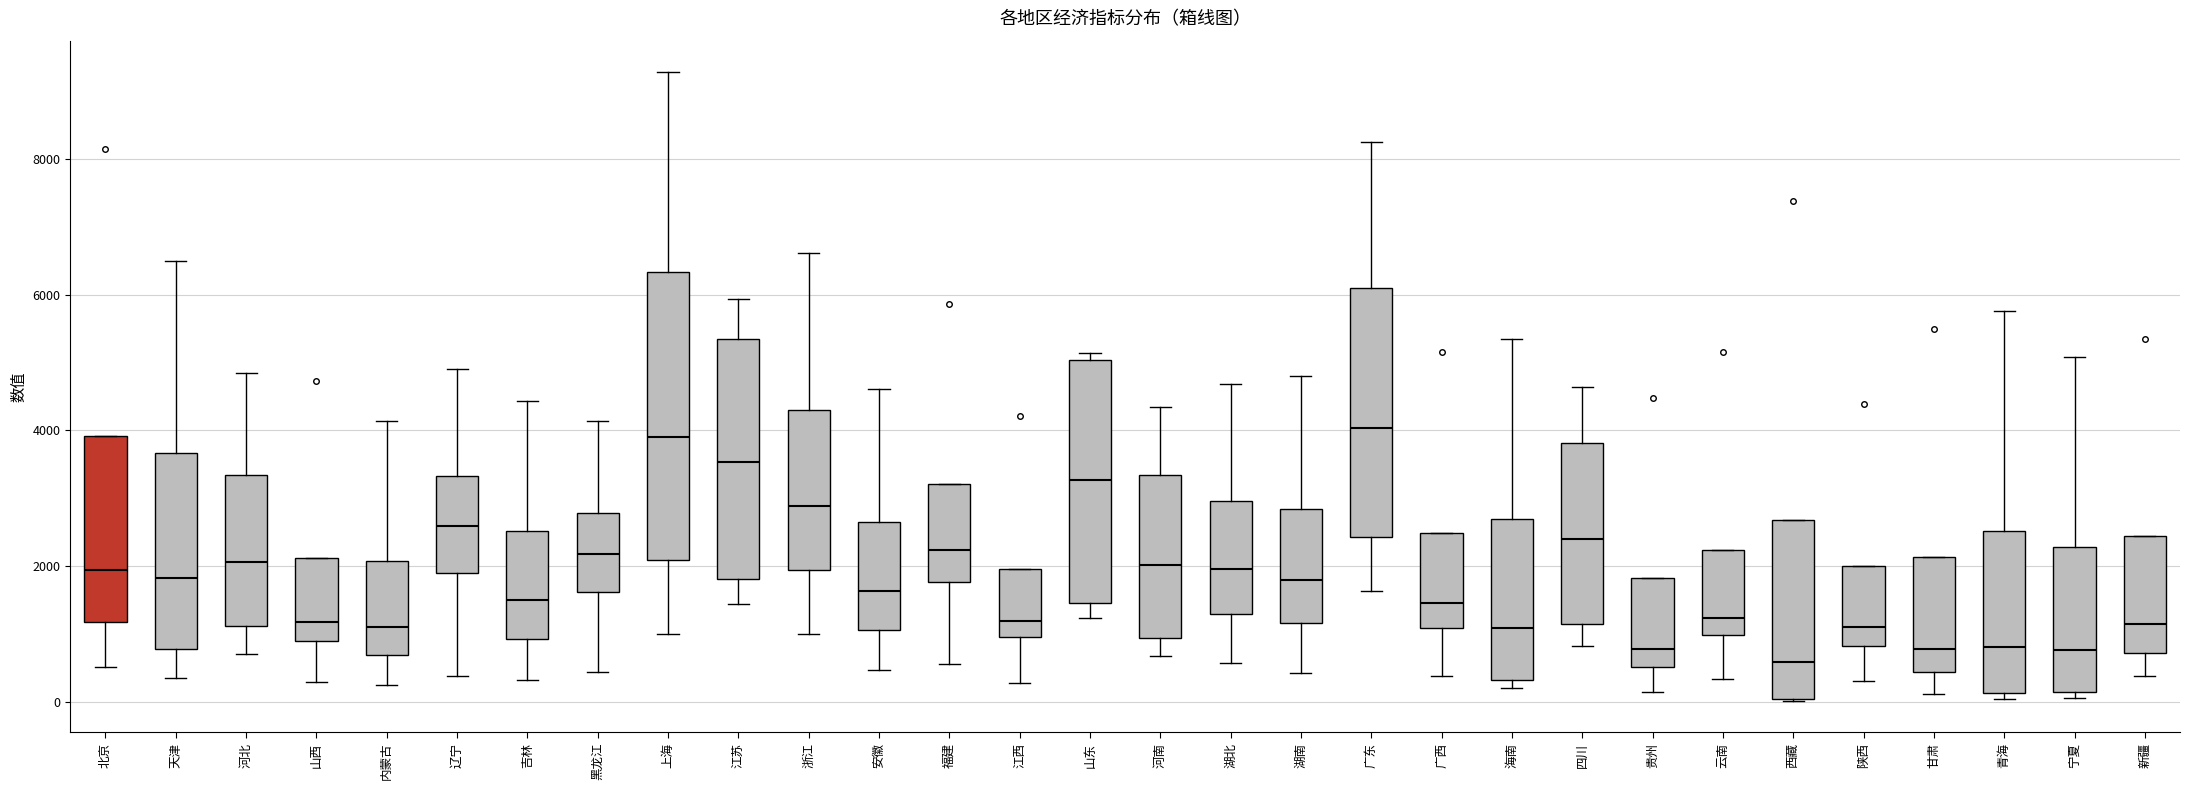

Which box is the tallest, from its lower edge to its upper edge?

上海